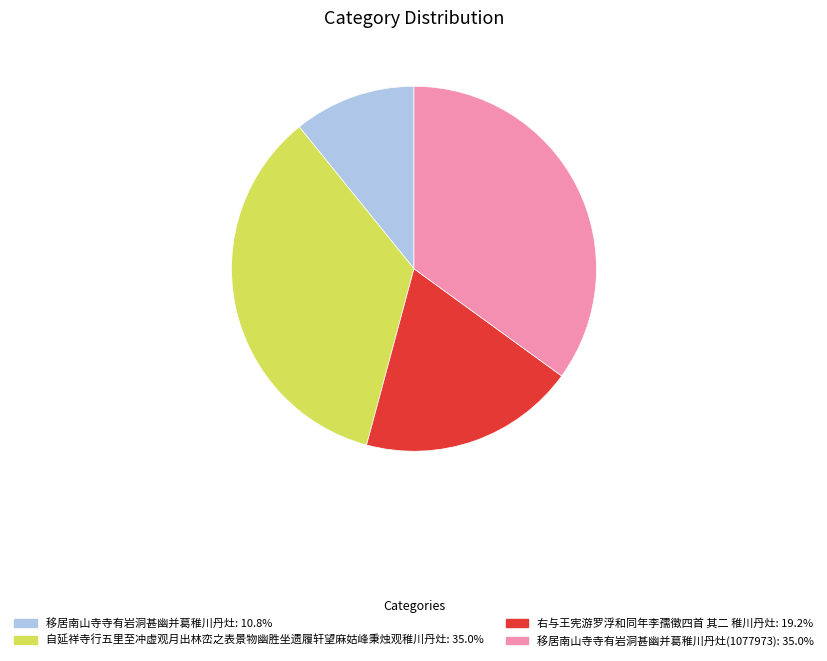

Is there a majority slice in this chart?

No